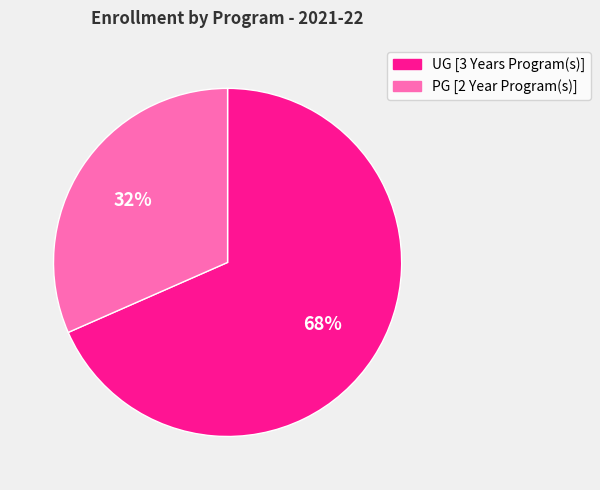

Which slice is the smallest?

PG [2 Year Program(s)]